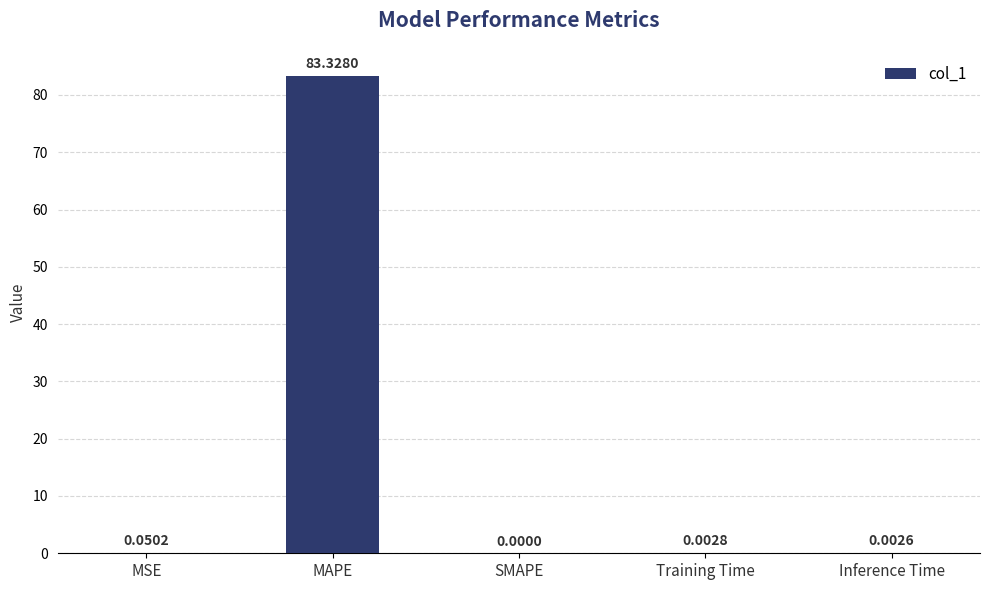

Are the bars grouped side by side (vs. stacked)?

No